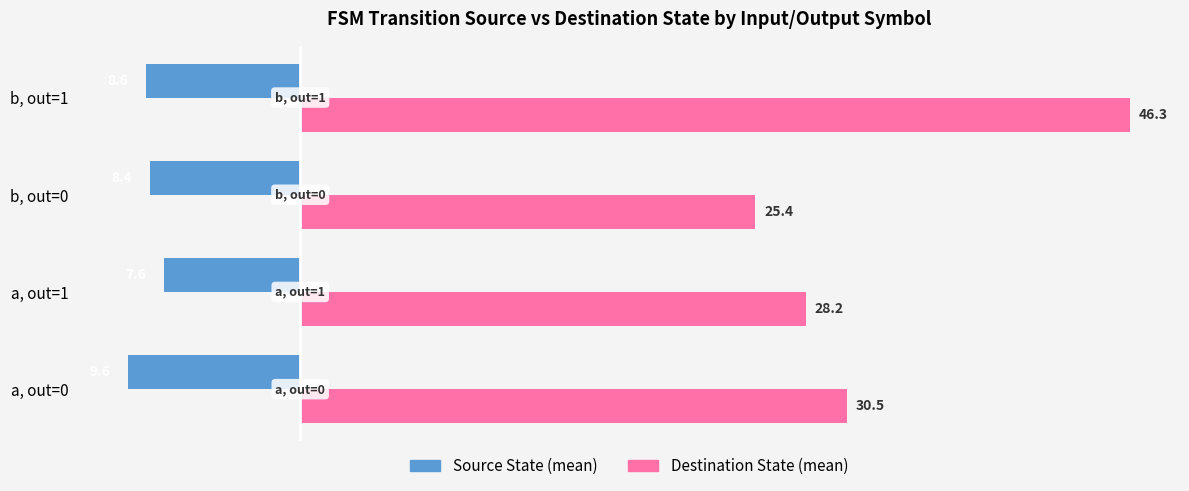

At how many categories does at least one series exceed 22?

4